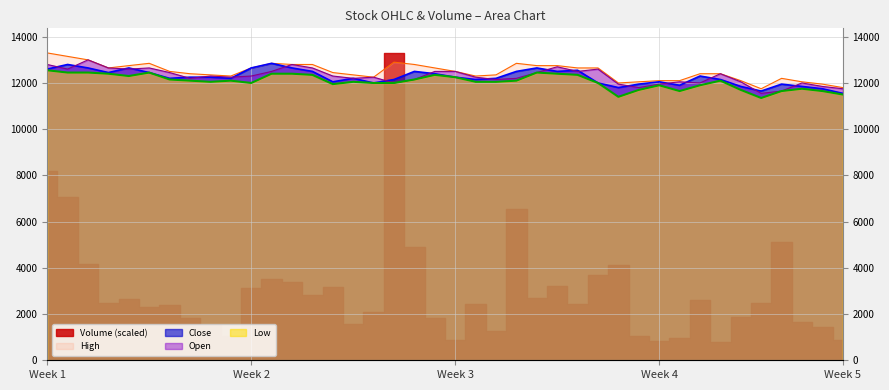

What is the difference between the Open values at 2021-07-14 and 2021-07-02?

150